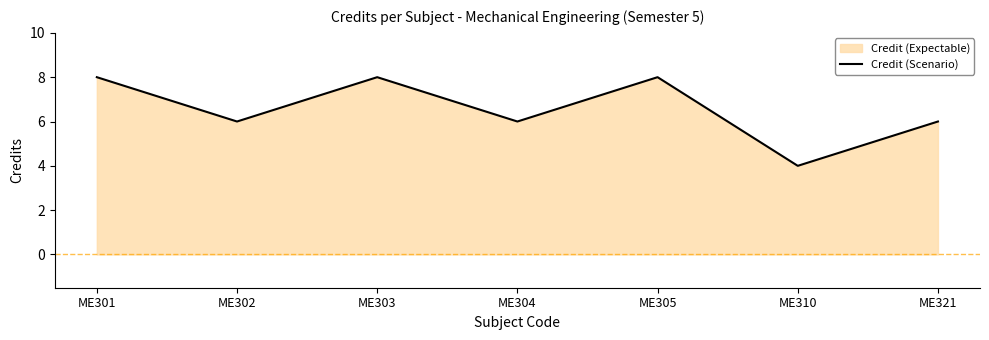

Reading left to right, what are all the values shown in this chart?

8	6	8	6	8	4	6